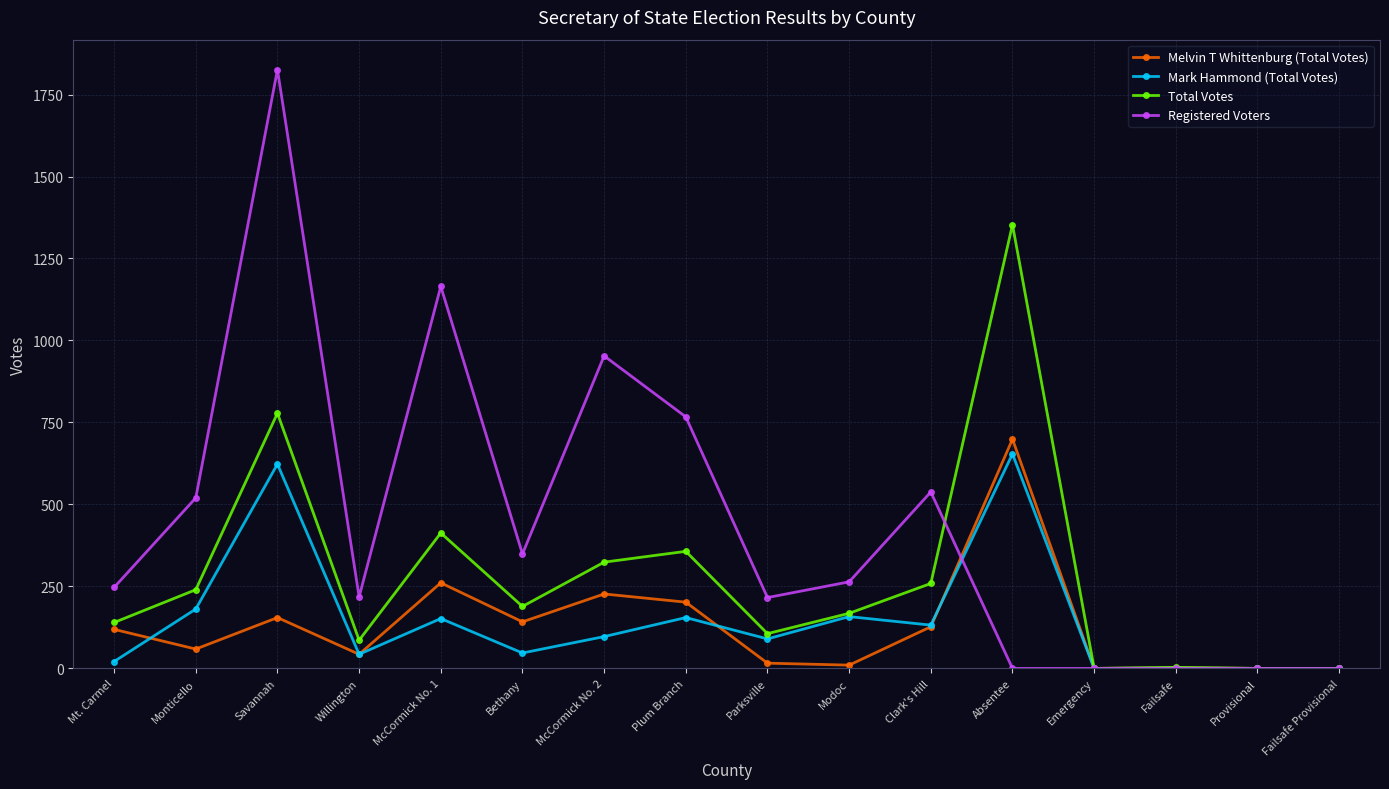

Where is the first local minimum for Registered Voters?

Willington